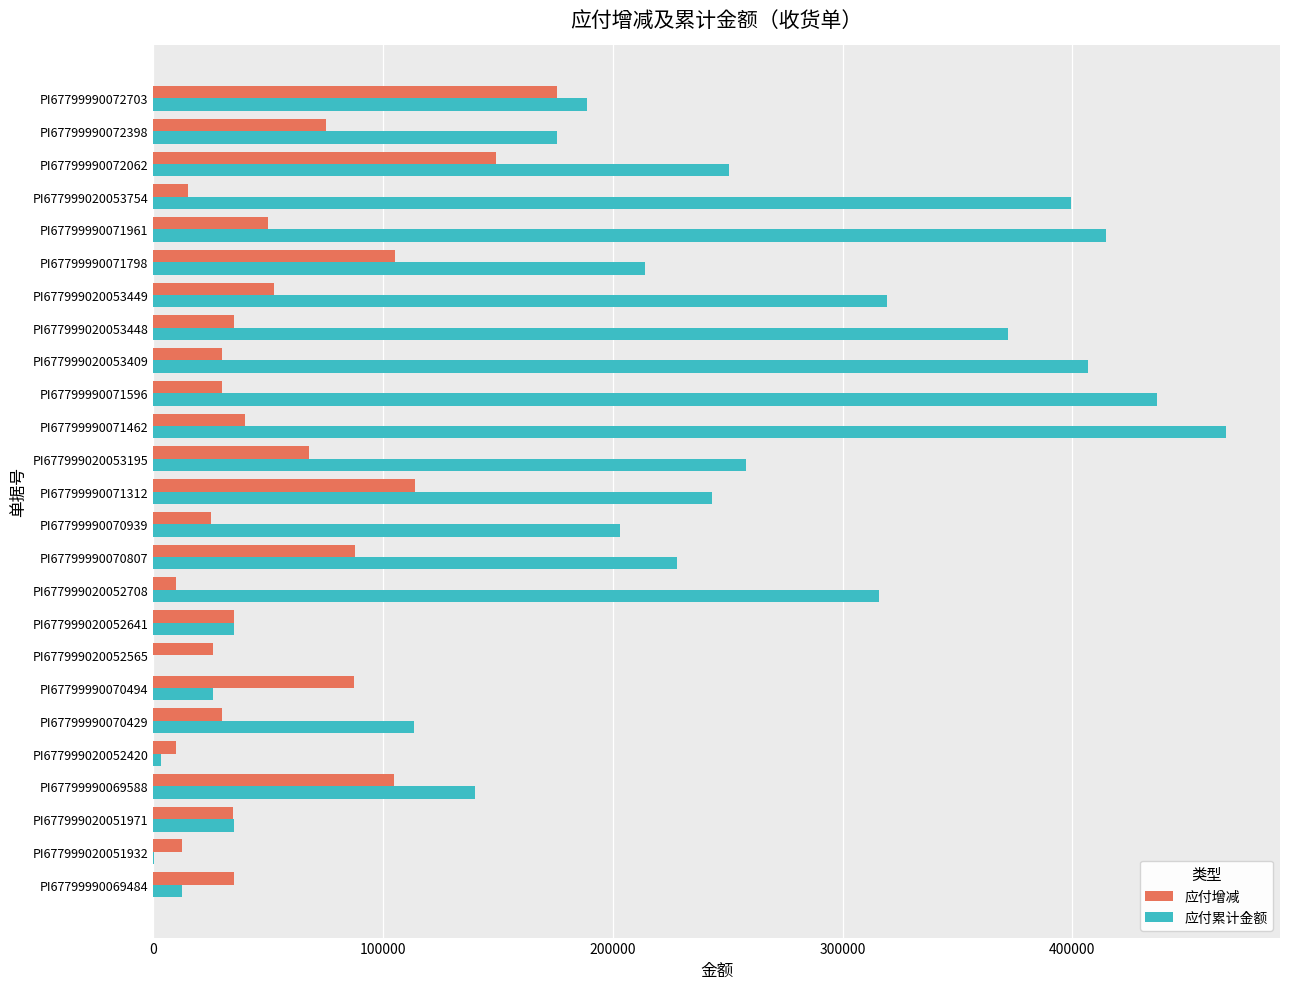

What is the sum of all 应付累计金额 values?

5257950